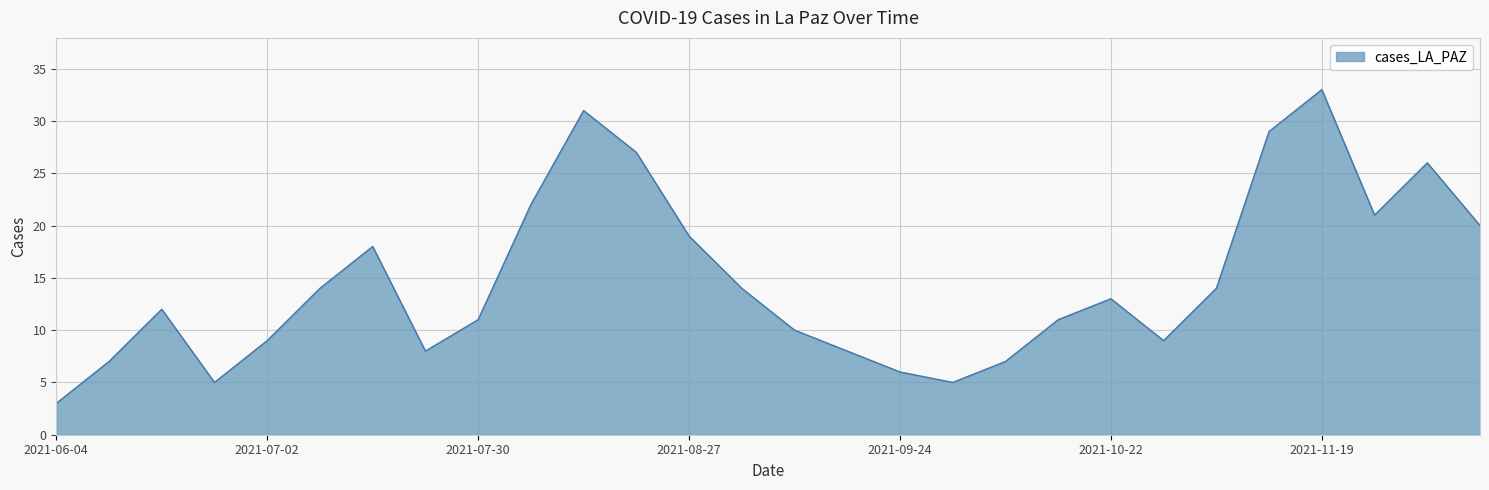

What is the smallest value displayed?

3